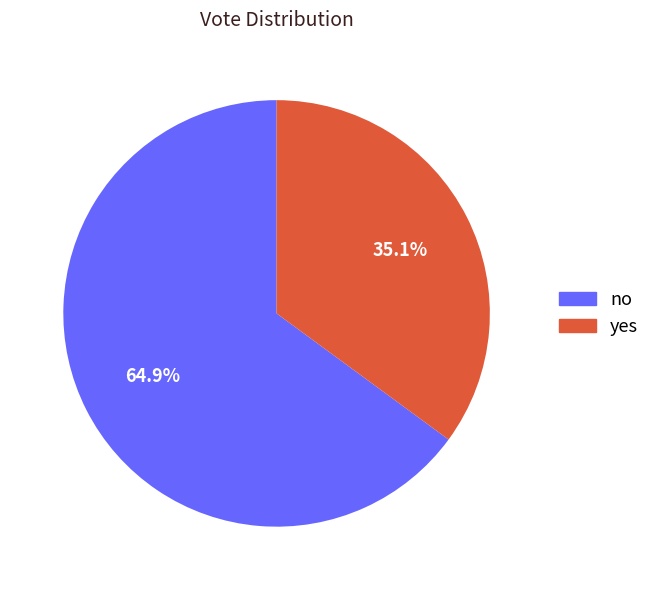

Which category has the biggest portion of the pie?

no